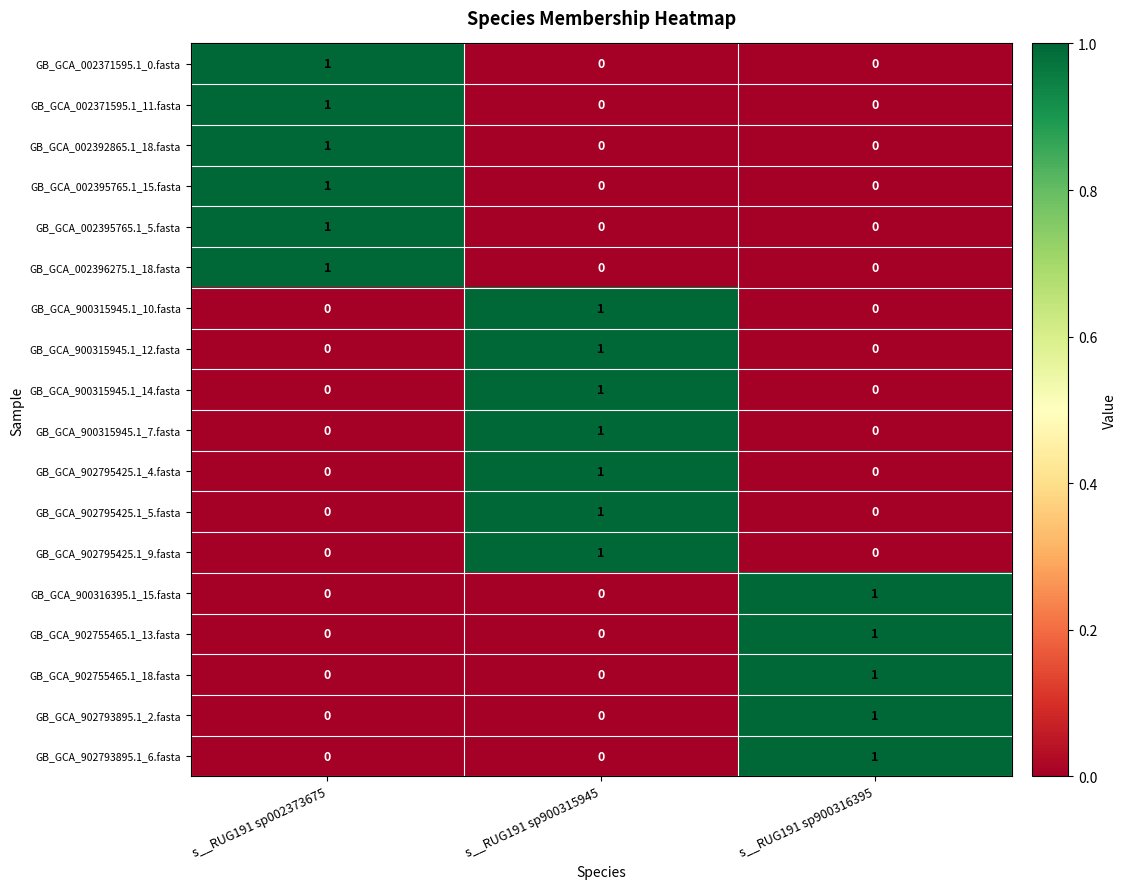

Is it true that GB_GCA_002396275.1_18.fasta equals 1 at s__RUG191 sp002373675?

True